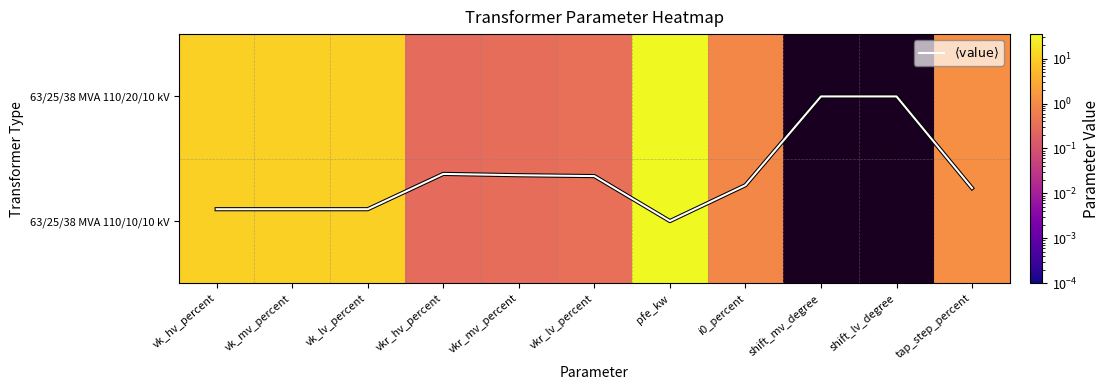

How many positive values does the 63/25/38 MVA 110/20/10 kV series have?

9